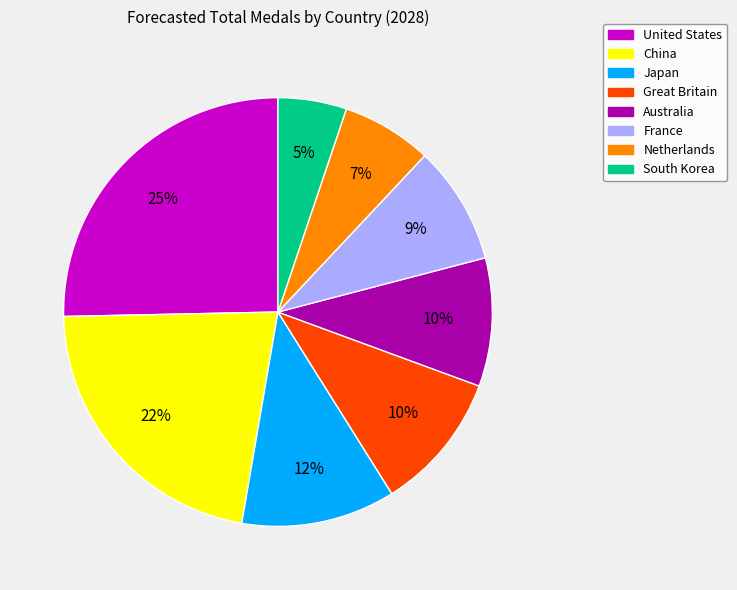

Combined, do South Korea and France account for over 50%?

No